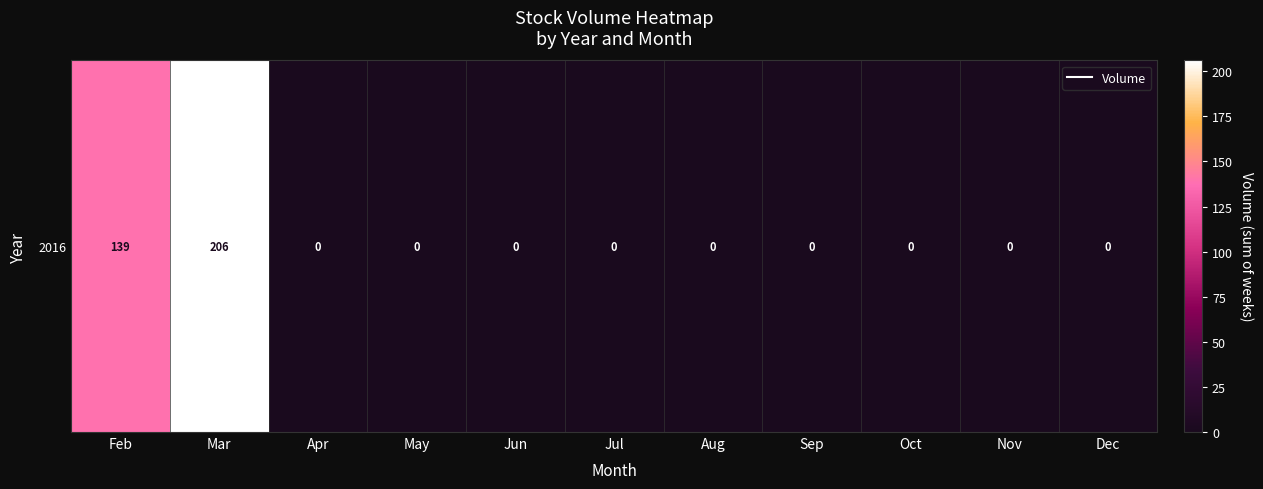

Rank the categories by value from highest to lowest.

Mar, Feb, Apr, May, Jun, Jul, Aug, Sep, Oct, Nov, Dec